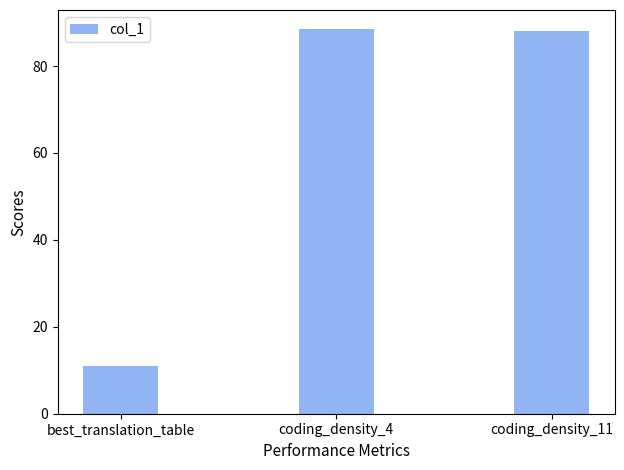

What is the sum of all values?

187.6